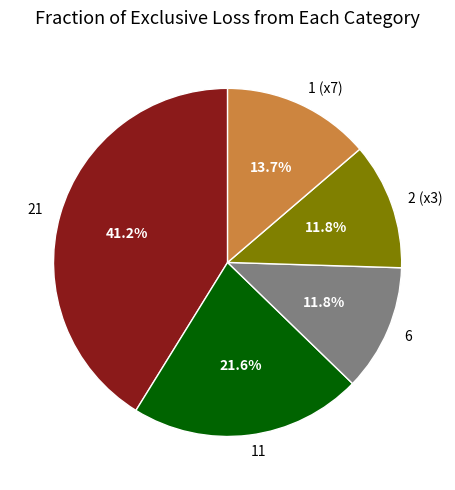

Do 2 (x3) and 11 together represent more than half of the pie?

No